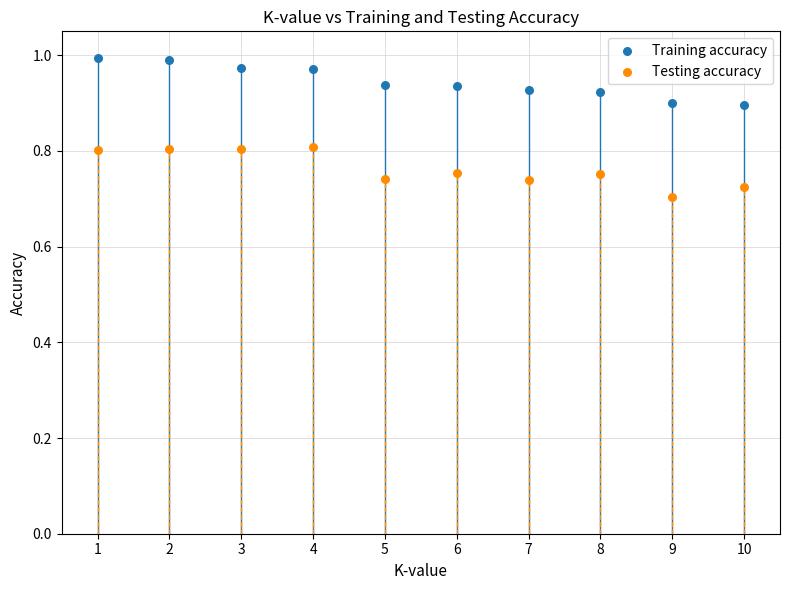

Which series contains the highest Y value?

Training accuracy